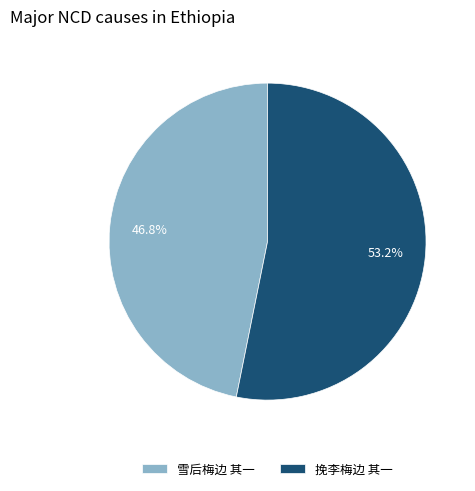

Between 雪后梅边 其一 and 挽李梅边 其一, which is larger?

挽李梅边 其一